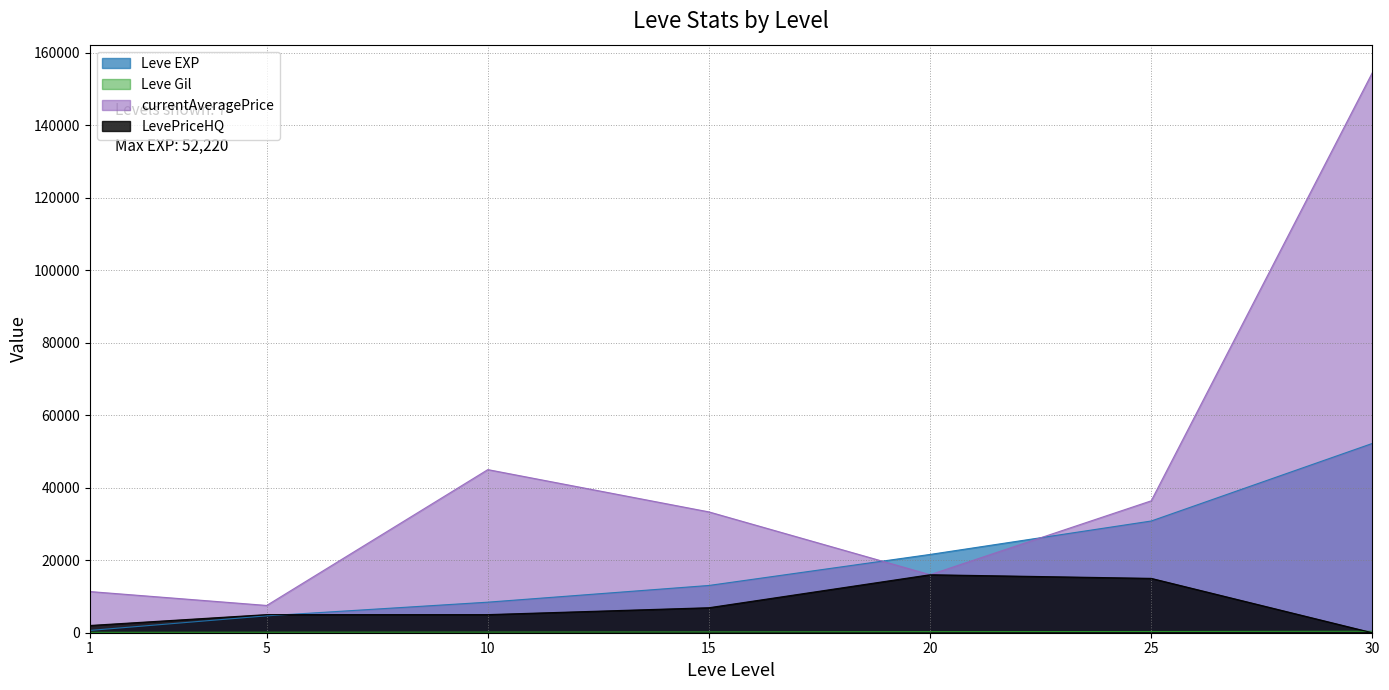

What is the total value across all series at 20?

53894.0